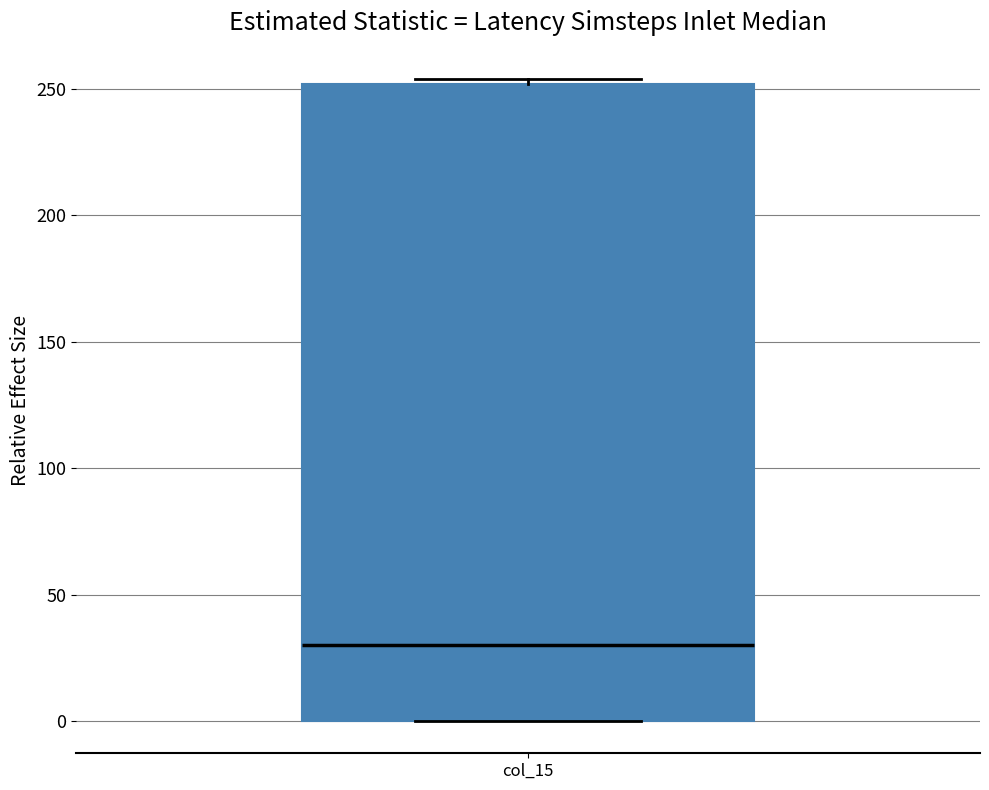

Where is the lower edge of the box for col_15 on the y-axis? The values are not printed on the chart, so give them approximately, as read against the axis.

0